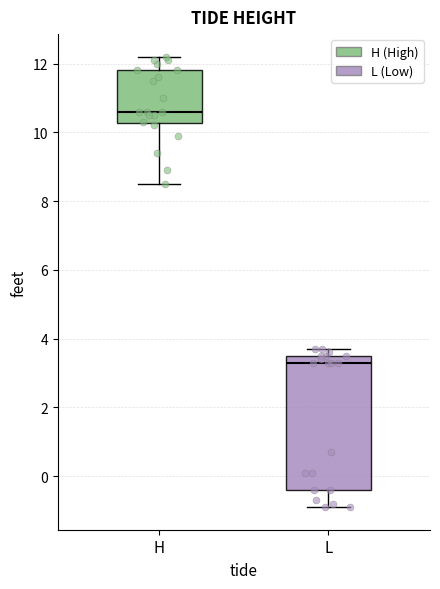

Reading left to right, read every box against the y-axis: the position of its median line, the range the box covers, and the ends of its whiskers. The values are not printed on the chart, so give them approximately, as read against the axis.

H: median 10.6, box 10.2 to 11.8, whiskers 8.6 to 12.2
L: median 3.4, box -0.4 to 3.6, whiskers -0.8 to 3.8